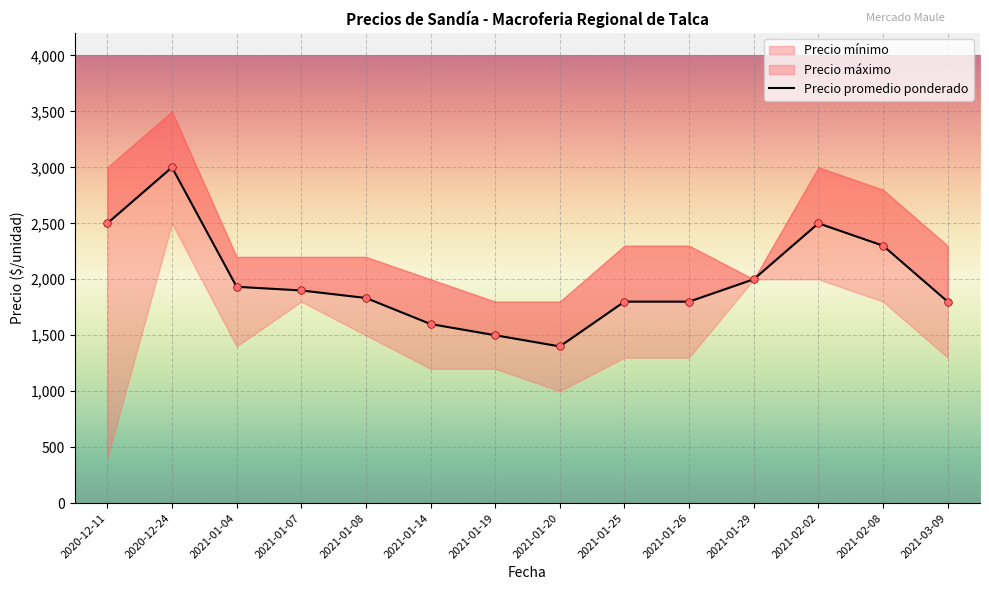

What is the change in value from 2021-01-04 to 2021-02-08?

+367